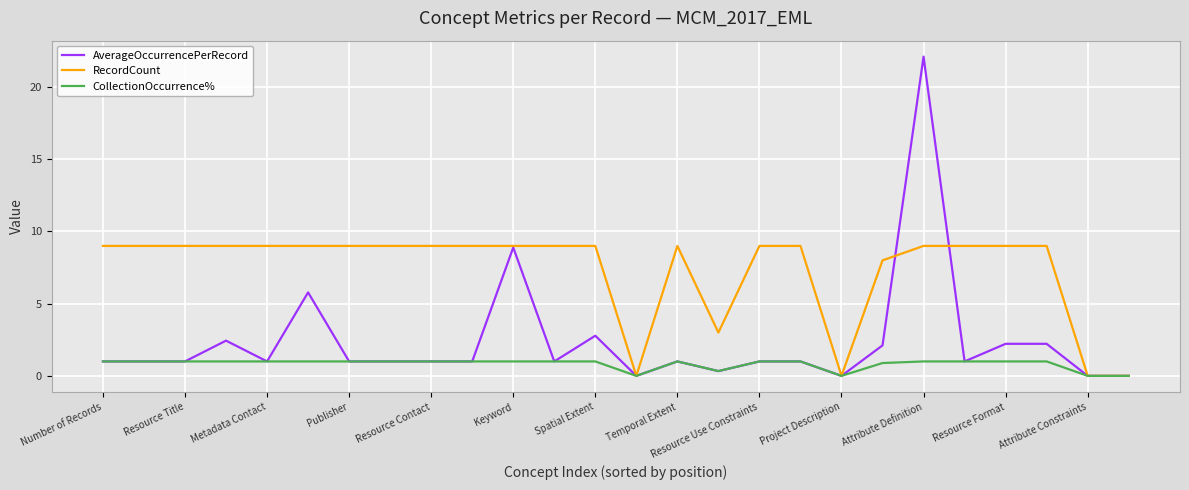

List the series in order of their peak value, highest first.

AverageOccurrencePerRecord, RecordCount, CollectionOccurrence%